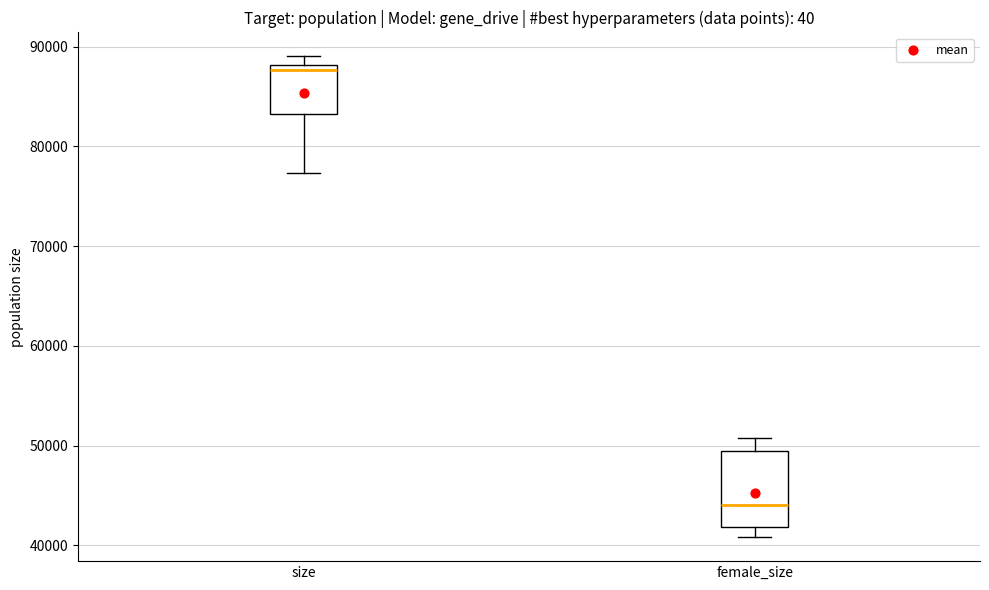

Comparing the boxes themselves (not the whiskers), which one is the tallest?

female_size